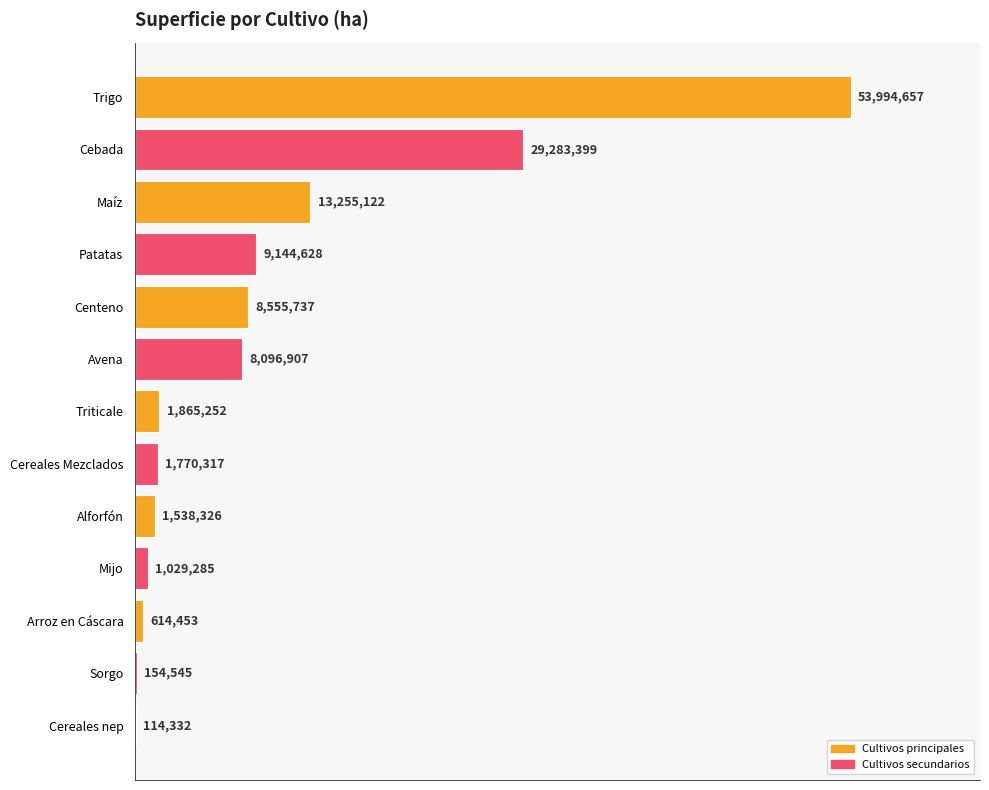

Are the bars horizontal?

Yes